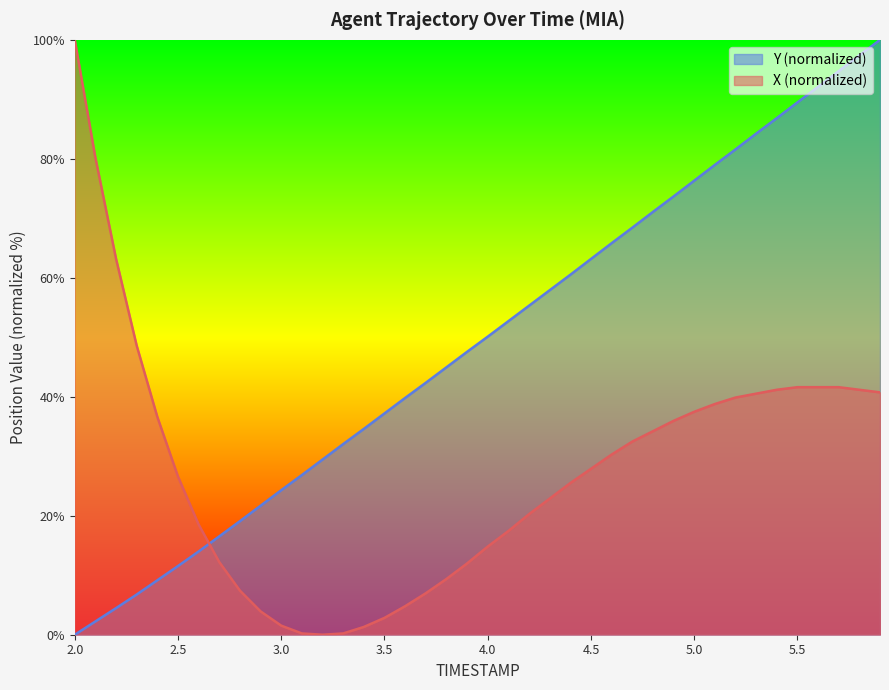

Is the value of X at 2.2 greater than the value of Y at 4.7?

No